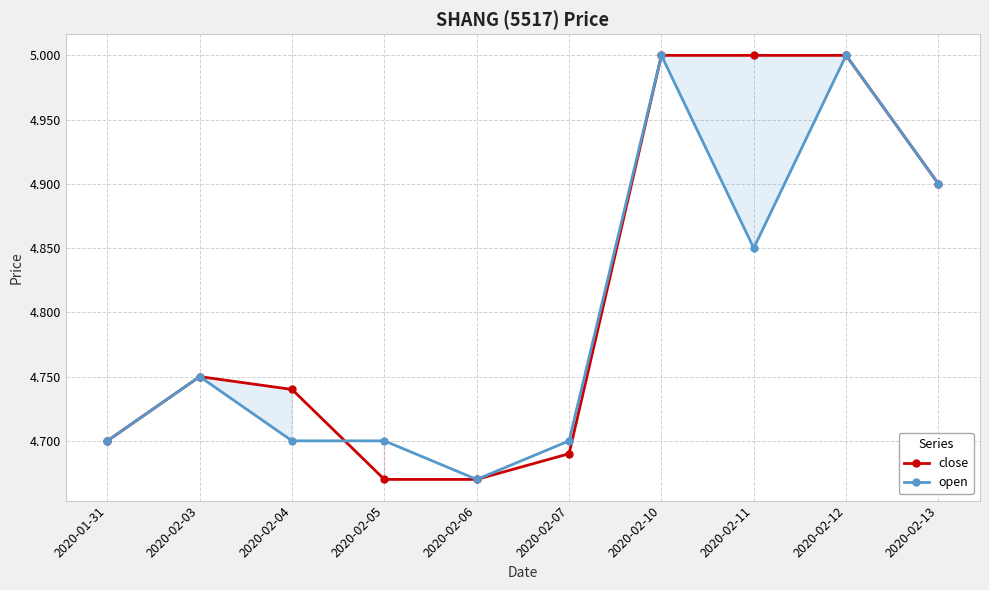

Between 2020-02-05 and 2020-02-07, which is larger?

2020-02-07